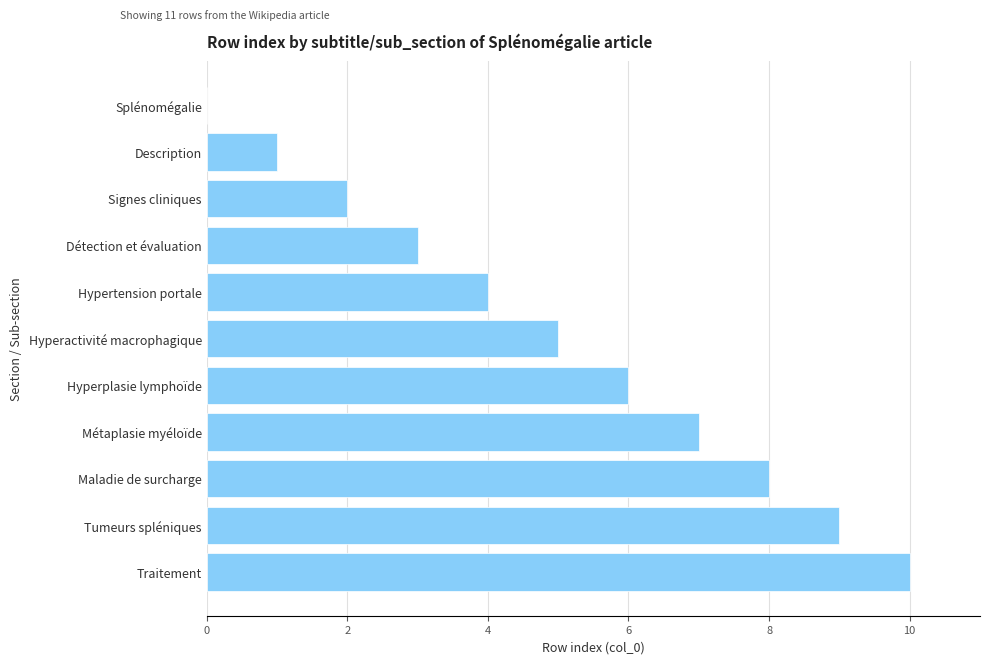

What is the approximate value at Hyperactivité macrophagique?

5